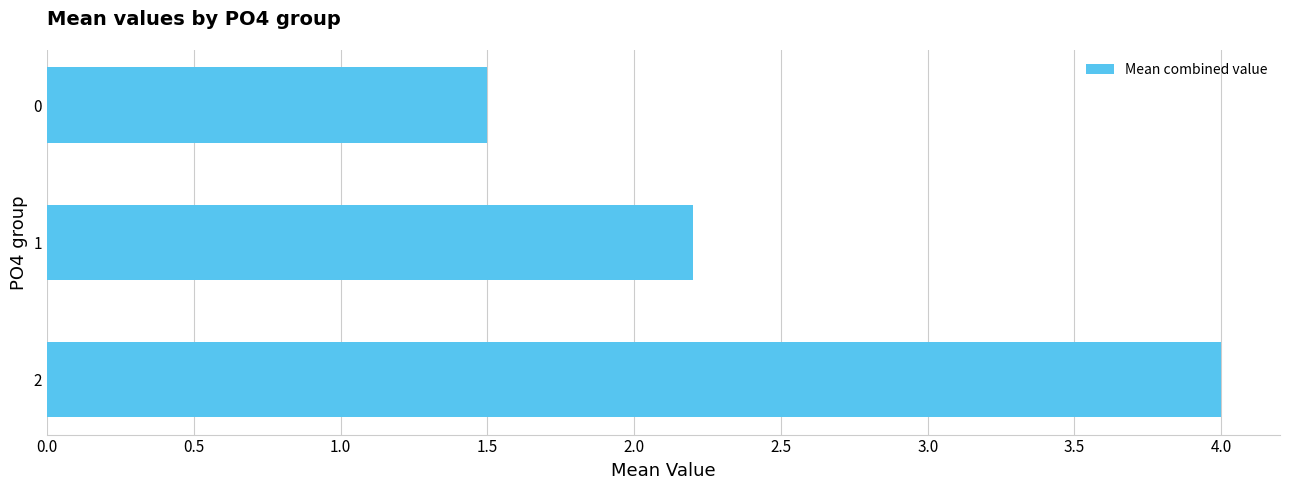

Rank the categories by value from highest to lowest.

2, 1, 0